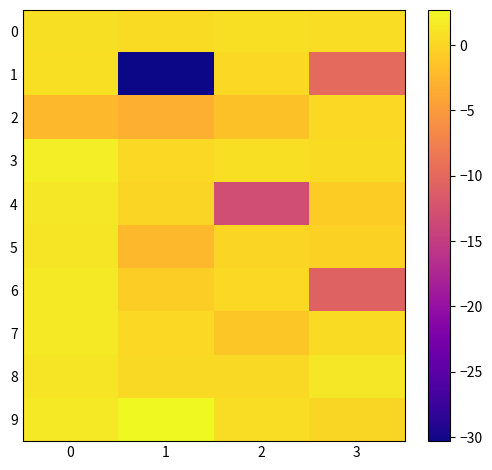

What is the total value across all series at 1?

-33.0